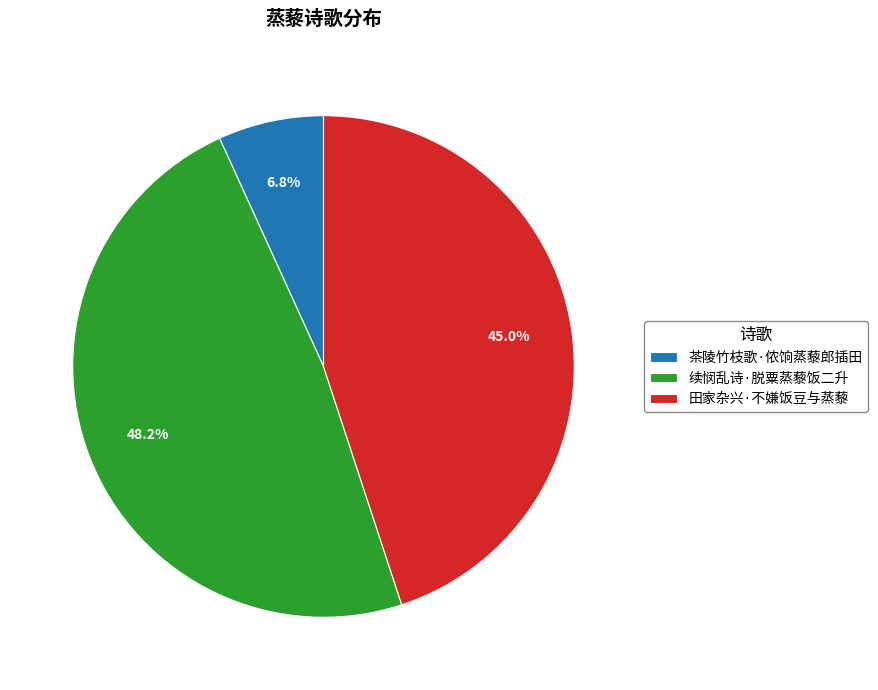

Is there any slice that represents more than half of the pie?

No